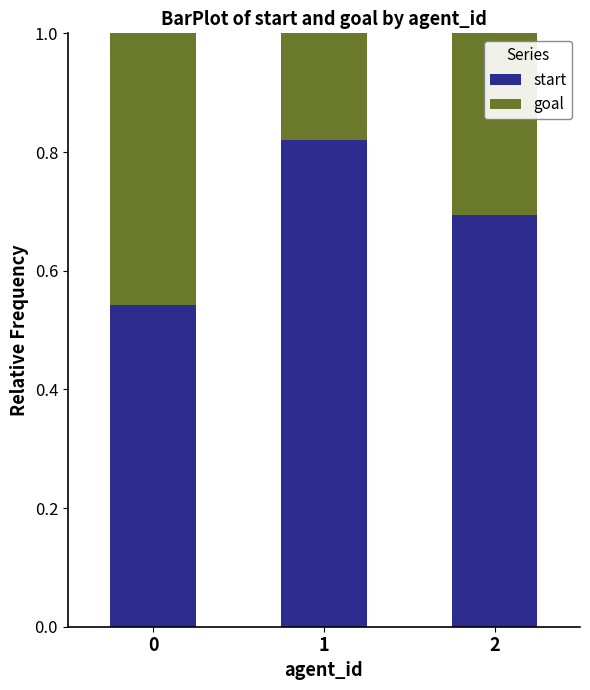

What is the total value across all series at 2?

1.0